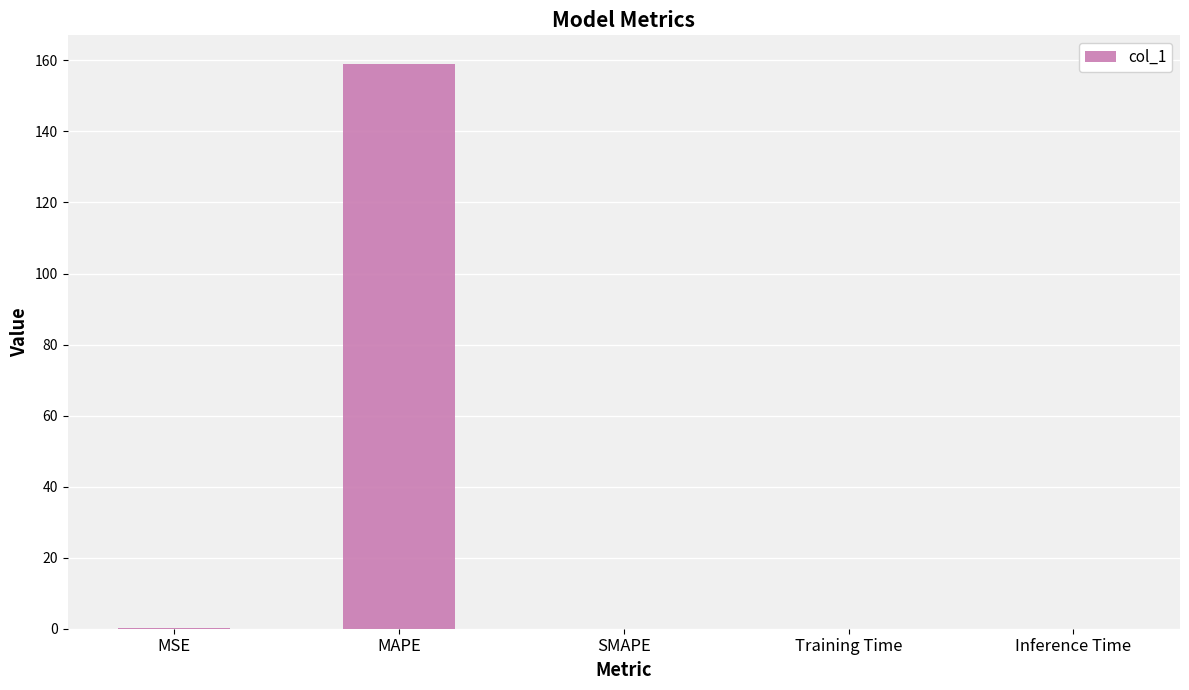

Between SMAPE and MAPE, which is larger?

MAPE